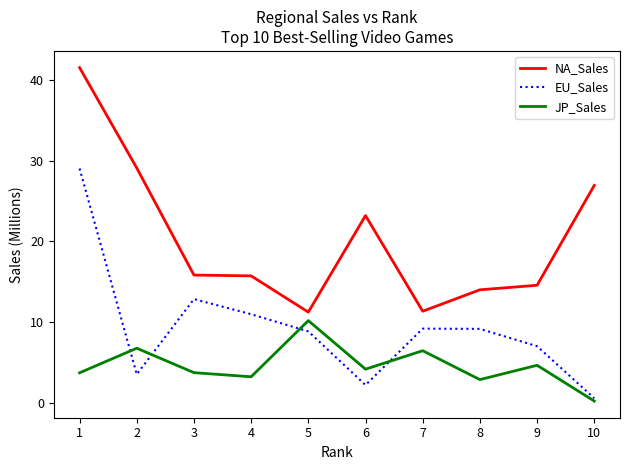

At 6, list the series in order from largest to smallest.

NA_Sales, JP_Sales, EU_Sales